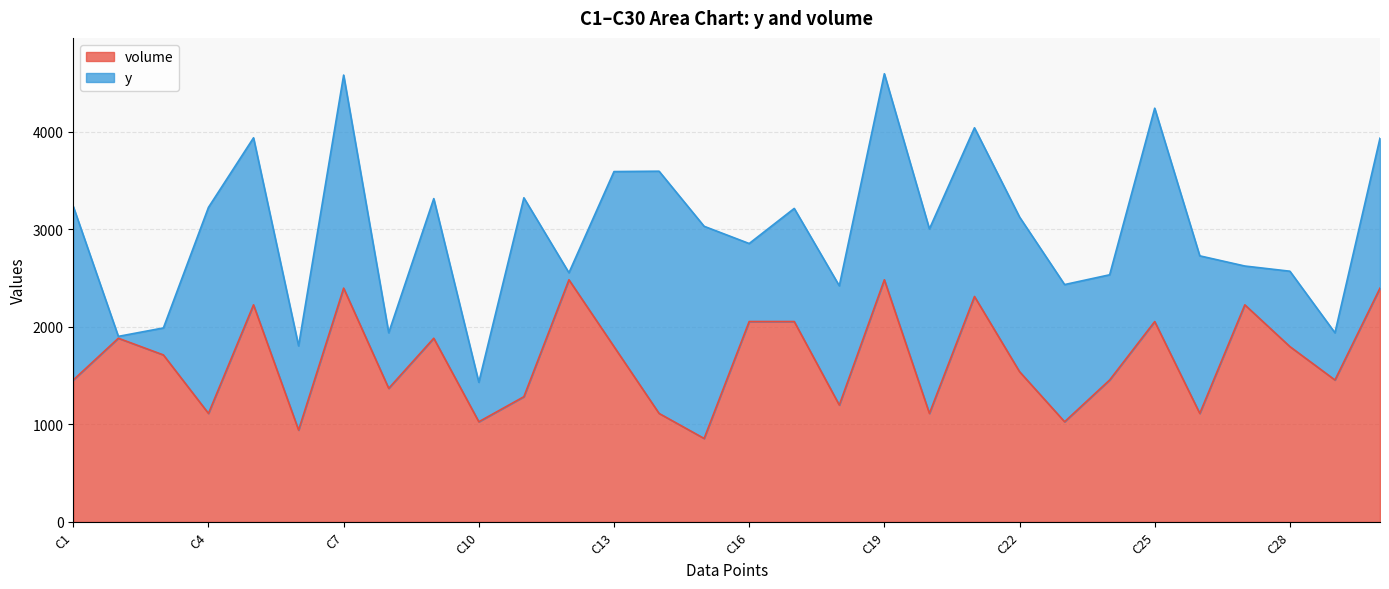

What is the sum of the values at C21 and C25?

4368.4